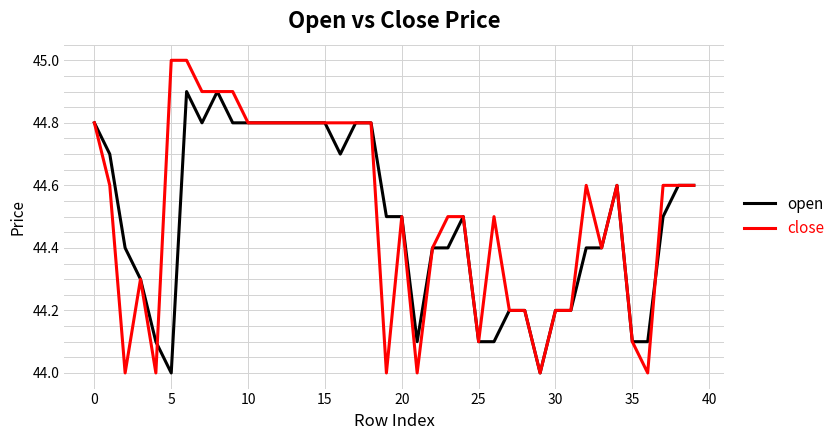

What is the greatest value displayed?

45.0